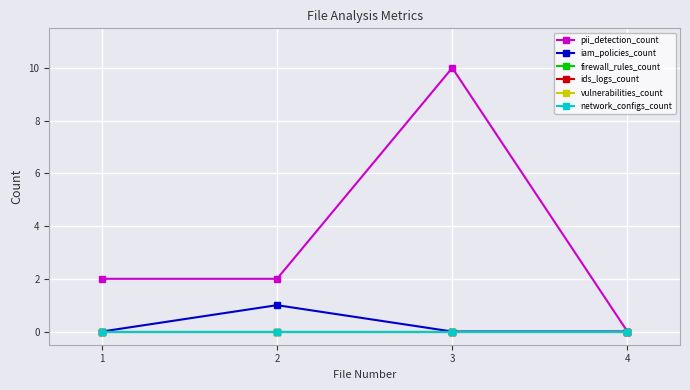

In iam_policies_count, how many points are higher than both neighbors (excluding endpoints)?

1